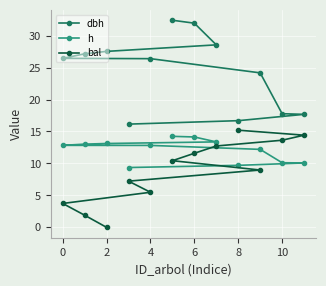

Which series has the widest spread of values?

dbh